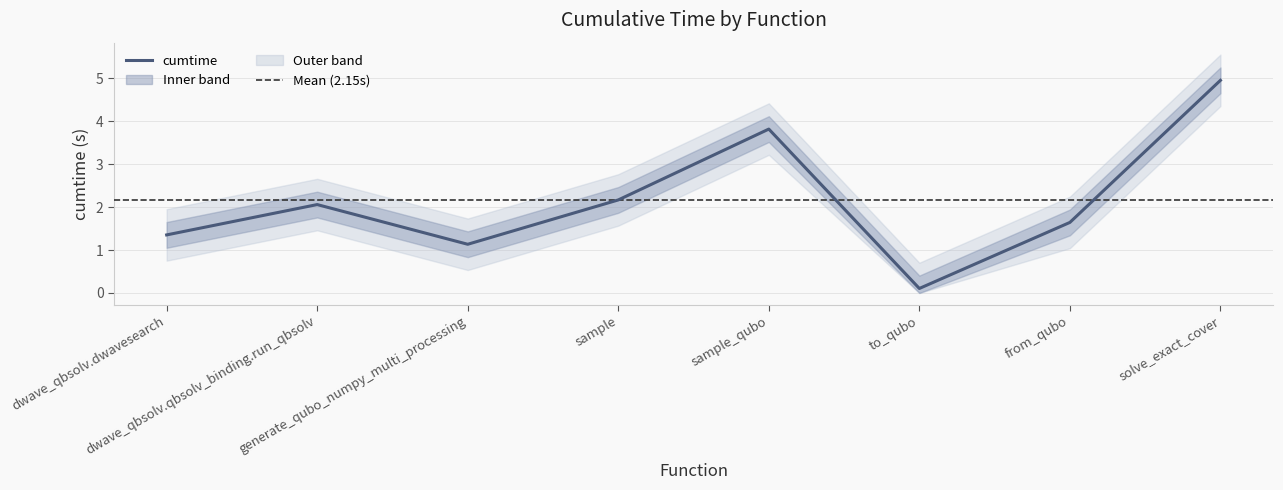

Which has a higher value, dwave_qbsolv.qbsolv_binding.run_qbsolv or to_qubo?

dwave_qbsolv.qbsolv_binding.run_qbsolv